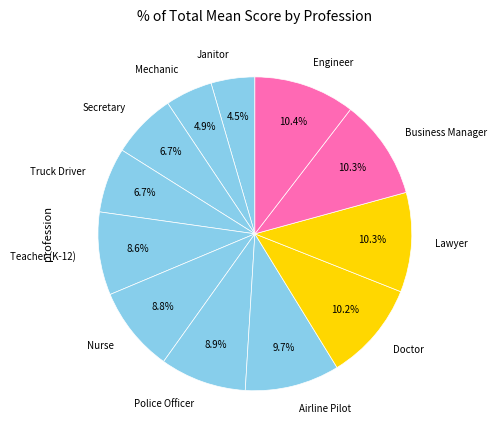

To the nearest percent, what is the average slice percentage?

8%